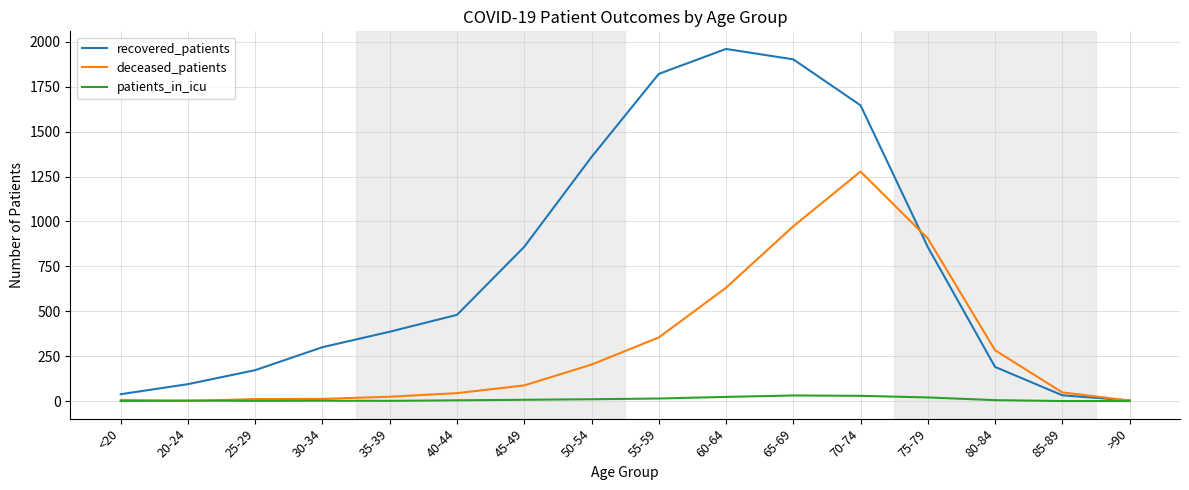

The recovered_patients series shows 290 at 40-44. True or false?

False